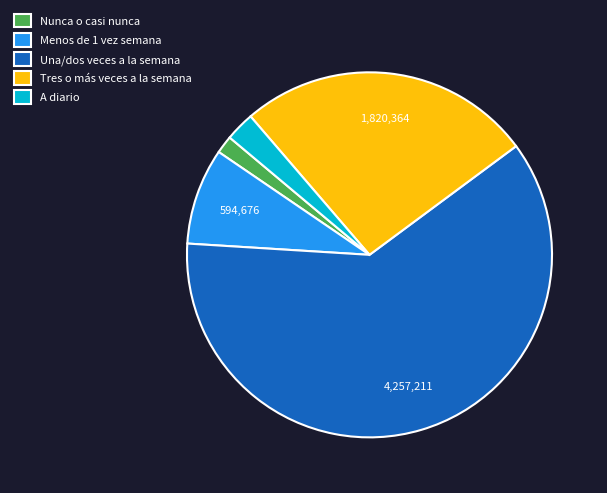

Is the sum of Tres o más veces a la semana and Una/dos veces a la semana greater than half?

Yes